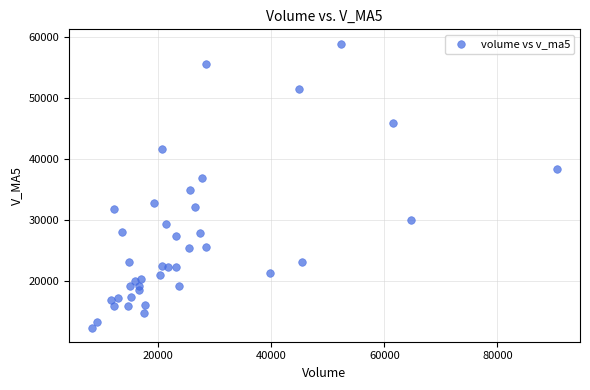

What is the range of X values (max minus min)?

82192.1